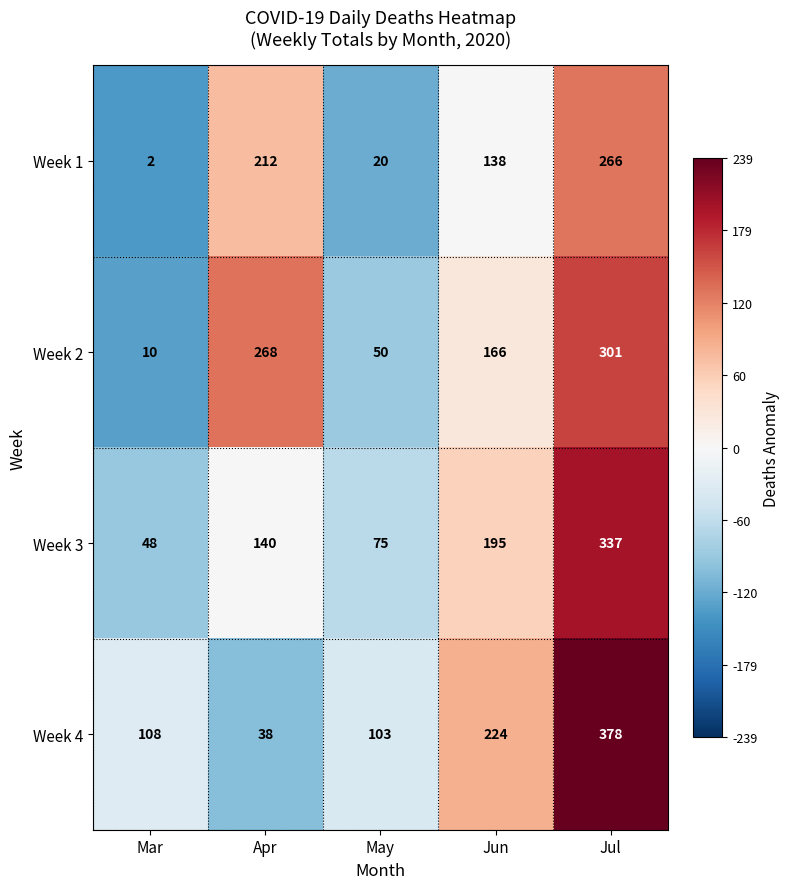

Which series has the widest spread of values?

Week 4